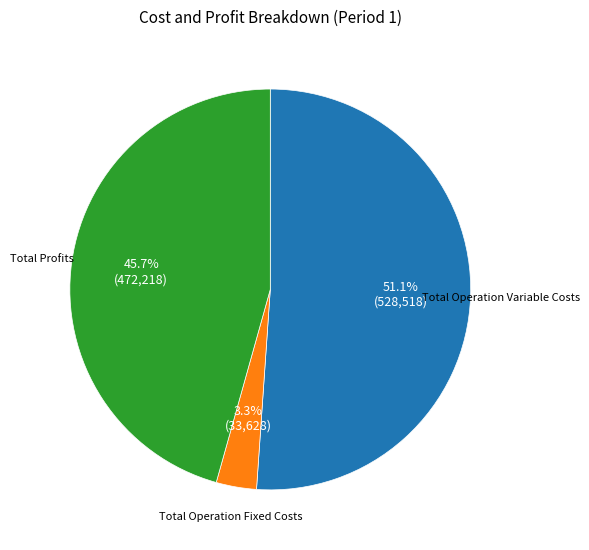

How many segments does this pie chart have?

3